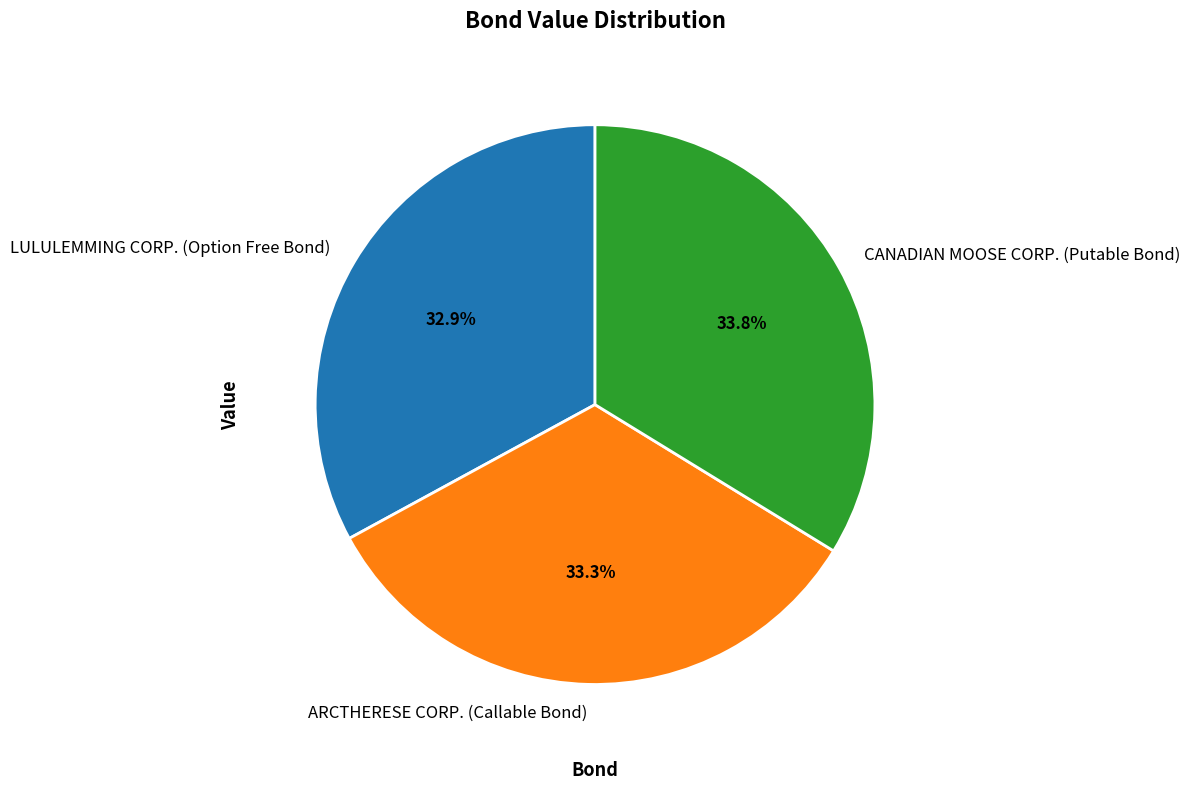

To the nearest percent, what is the average slice percentage?

33%